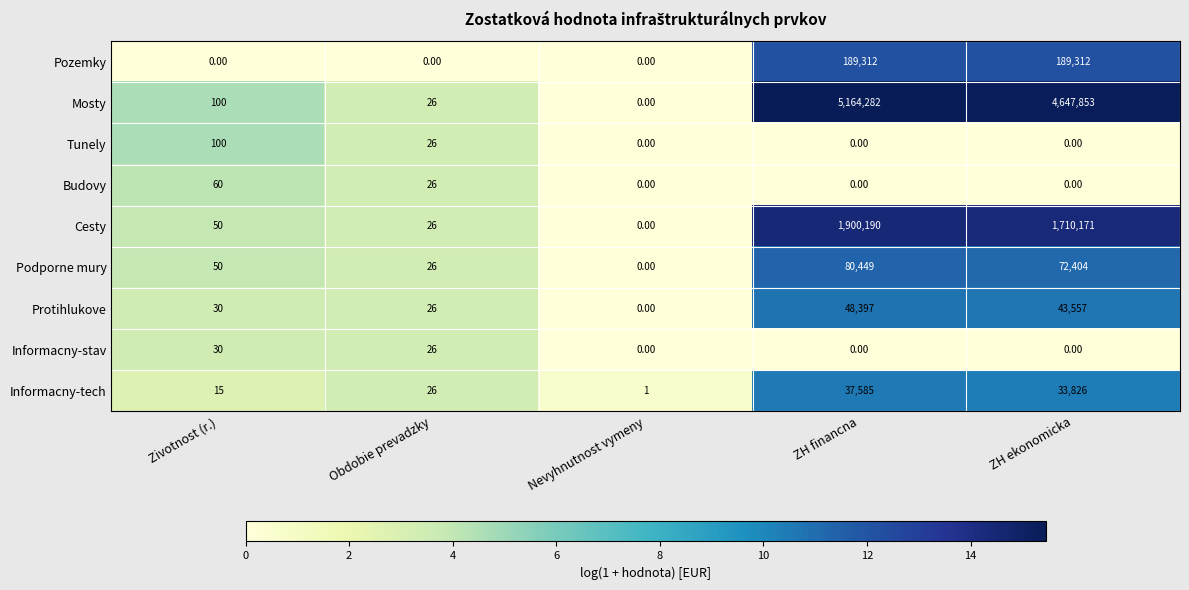

How many data points does each series have?

5